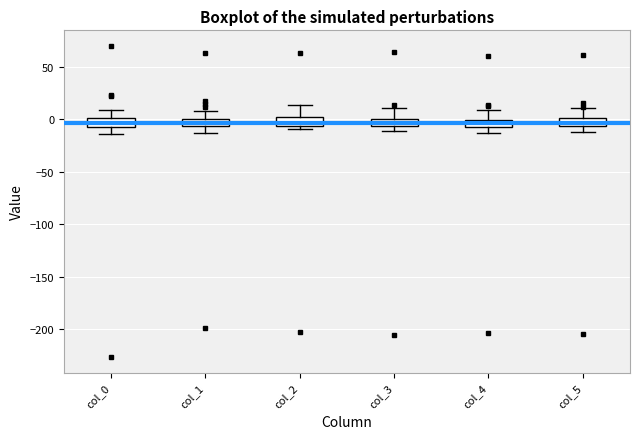

Where is the upper edge of the box for col_3 on the y-axis? The values are not printed on the chart, so give them approximately, as read against the axis.

0